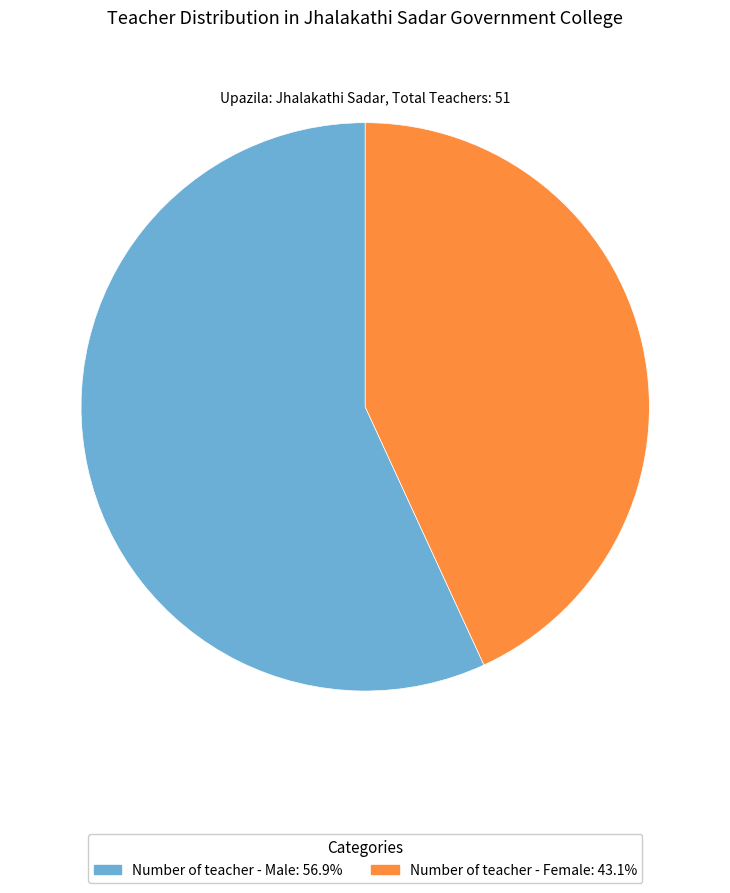

Is the sum of Number of teacher - Male and Number of teacher - Female greater than half?

Yes